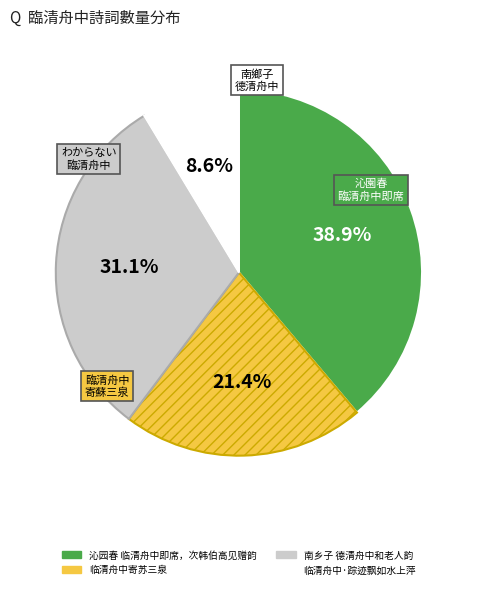

How many slices are in this pie chart?

4